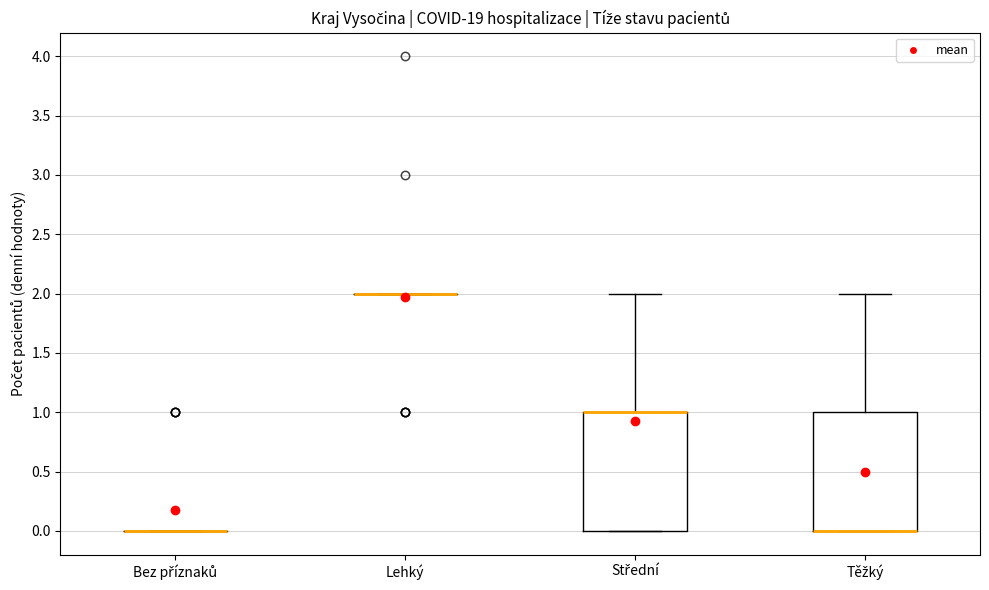

Reading left to right, read every box against the y-axis: the position of its median line, the range the box covers, and the ends of its whiskers. The values are not printed on the chart, so give them approximately, as read against the axis.

Bez příznaků: box collapsed to a line at 0, whiskers 0 to 0
Lehký: box collapsed to a line at 2, whiskers 2 to 2
Střední: median 1 (drawn on the box's upper edge), box 0 to 1, whiskers 0 to 2
Těžký: median 0 (drawn on the box's lower edge), box 0 to 1, whiskers 0 to 2